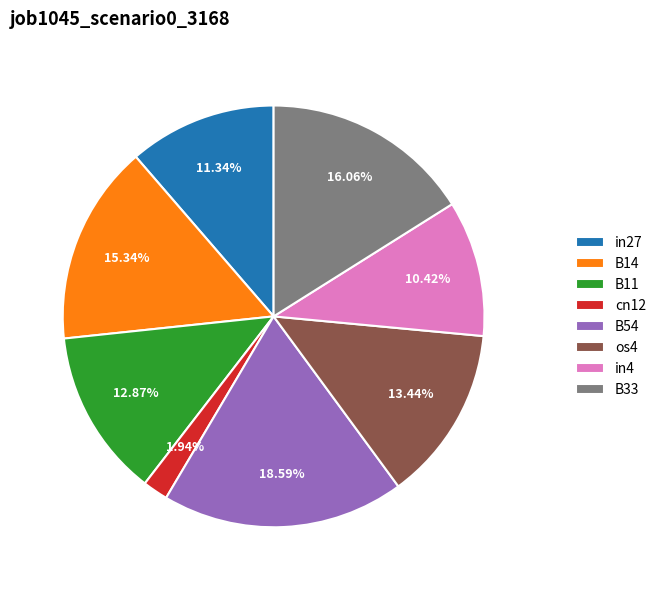

Is the sum of in4 and B33 greater than half?

No